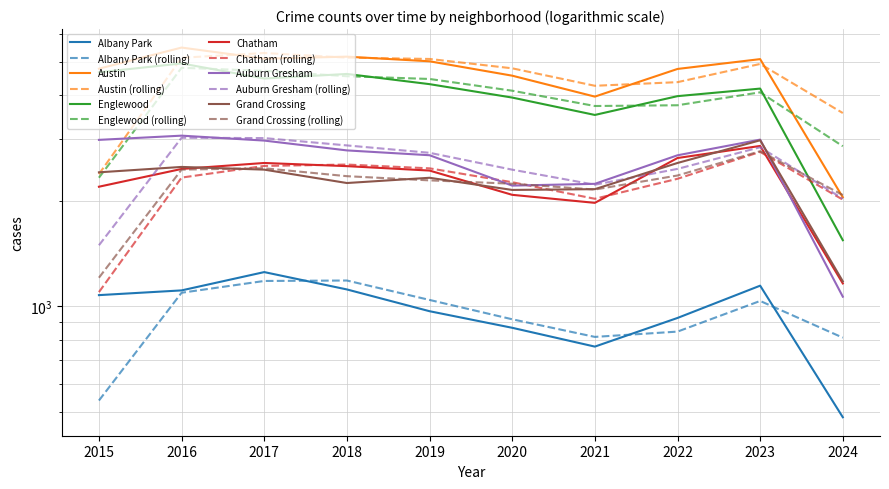

What is the difference between the highest and lowest values at 2024?

1565